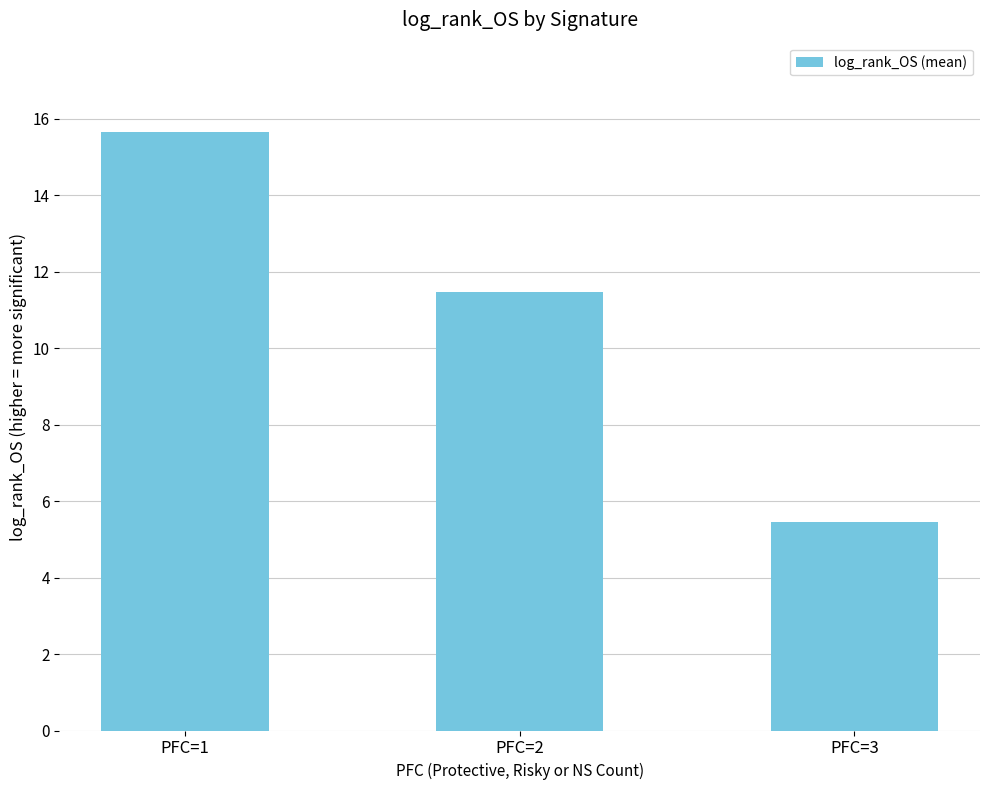

List the labels in order of value, smallest first.

PFC=3, PFC=2, PFC=1